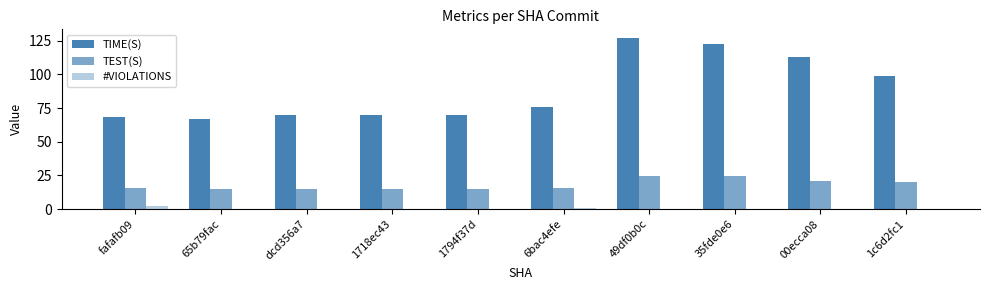

What is the label of the 8th bar from the right?

dcd356a7